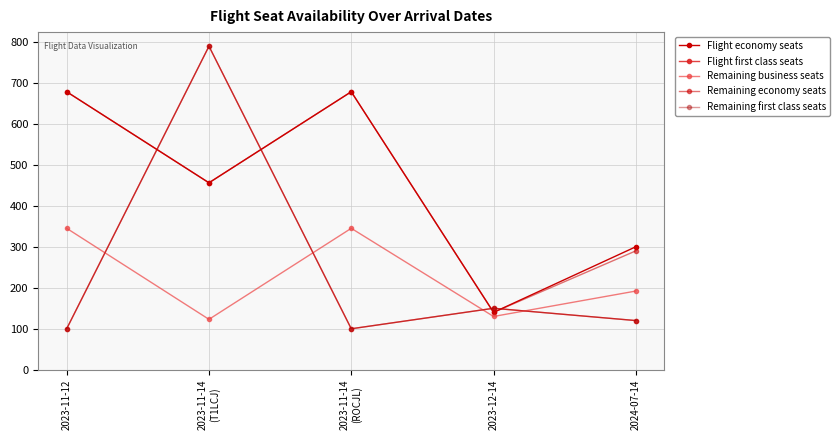

Reading right to left, list all the values displayed in this chart.

Flight economy seats: 2024-07-14=300	2023-12-14=140	2023-11-14
(ROCJL)=678	2023-11-14
(T1LCJ)=456	2023-11-12=678
Flight first class seats: 2024-07-14=120	2023-12-14=150	2023-11-14
(ROCJL)=100	2023-11-14
(T1LCJ)=789	2023-11-12=100
Remaining business seats: 2024-07-14=192	2023-12-14=130	2023-11-14
(ROCJL)=345	2023-11-14
(T1LCJ)=123	2023-11-12=345
Remaining economy seats: 2024-07-14=290	2023-12-14=140	2023-11-14
(ROCJL)=678	2023-11-14
(T1LCJ)=456	2023-11-12=678
Remaining first class seats: 2024-07-14=120	2023-12-14=150	2023-11-14
(ROCJL)=100	2023-11-14
(T1LCJ)=789	2023-11-12=100